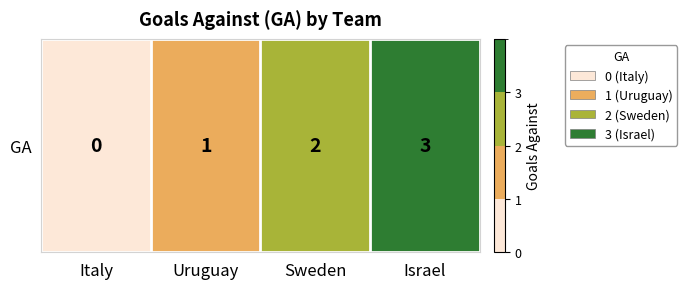

What is the maximum value shown in the chart?

3